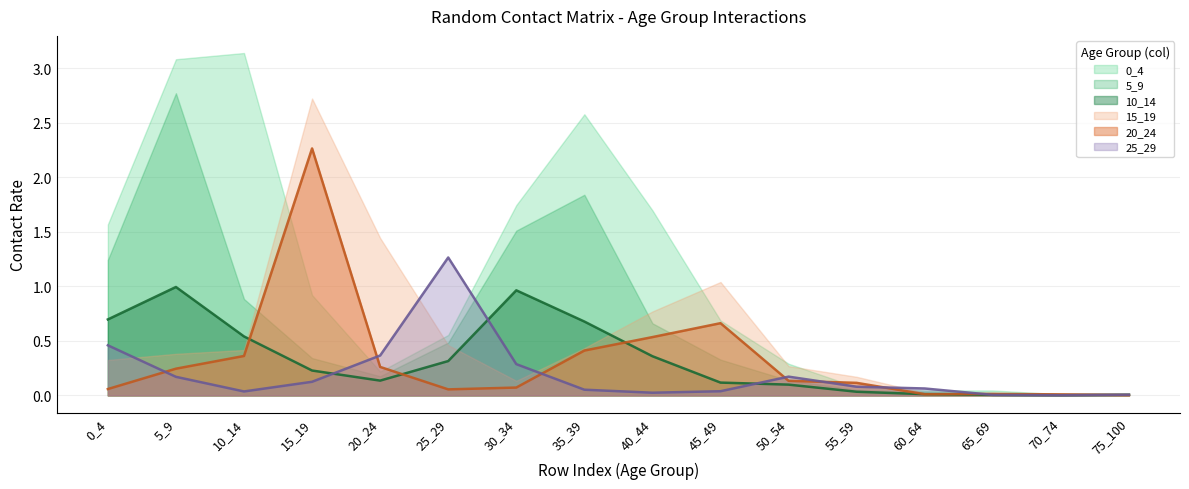

The 0_4 series shows 0.0 at 75_100. True or false?

True